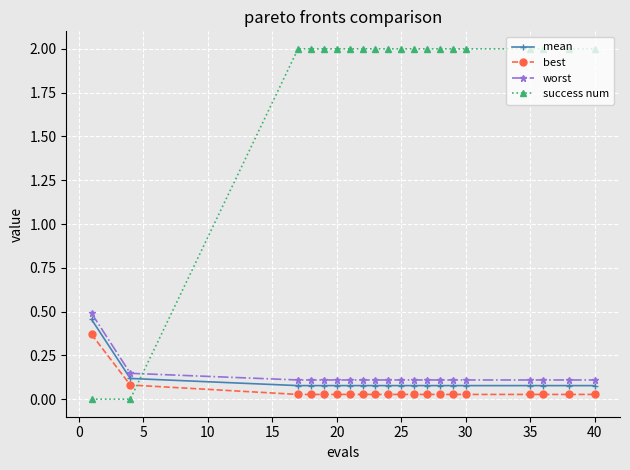

What is the sum of all success num values?

36.0